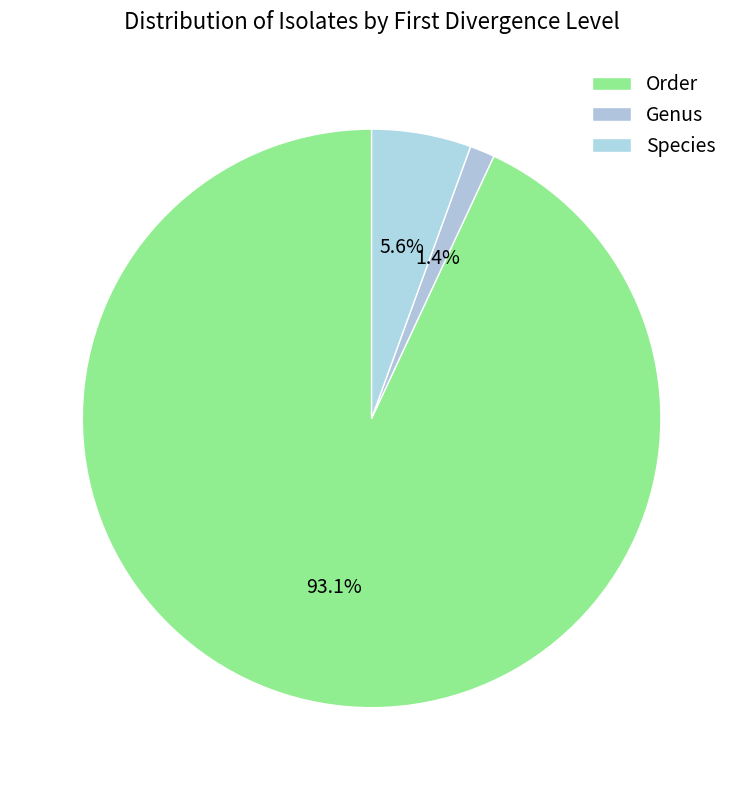

Does Order represent more than half of the total?

Yes